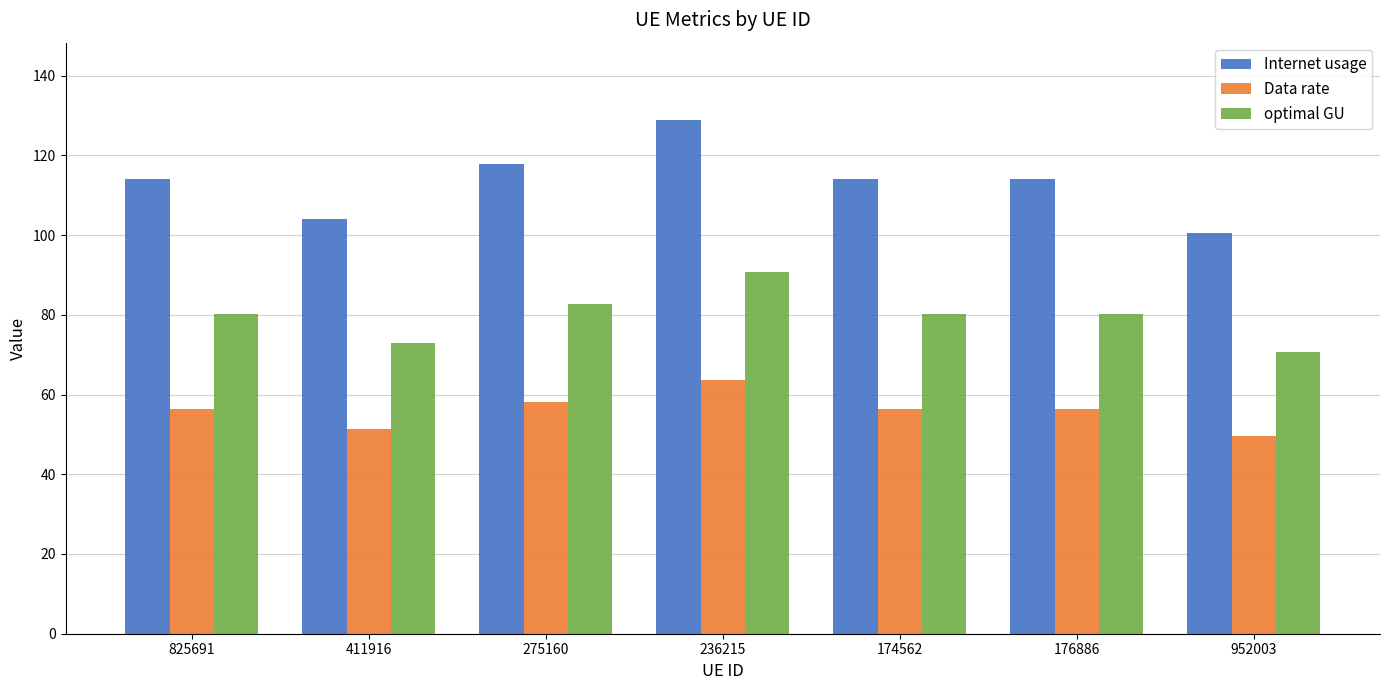

What are all the series names shown in the legend?

Internet usage, Data rate, optimal GU